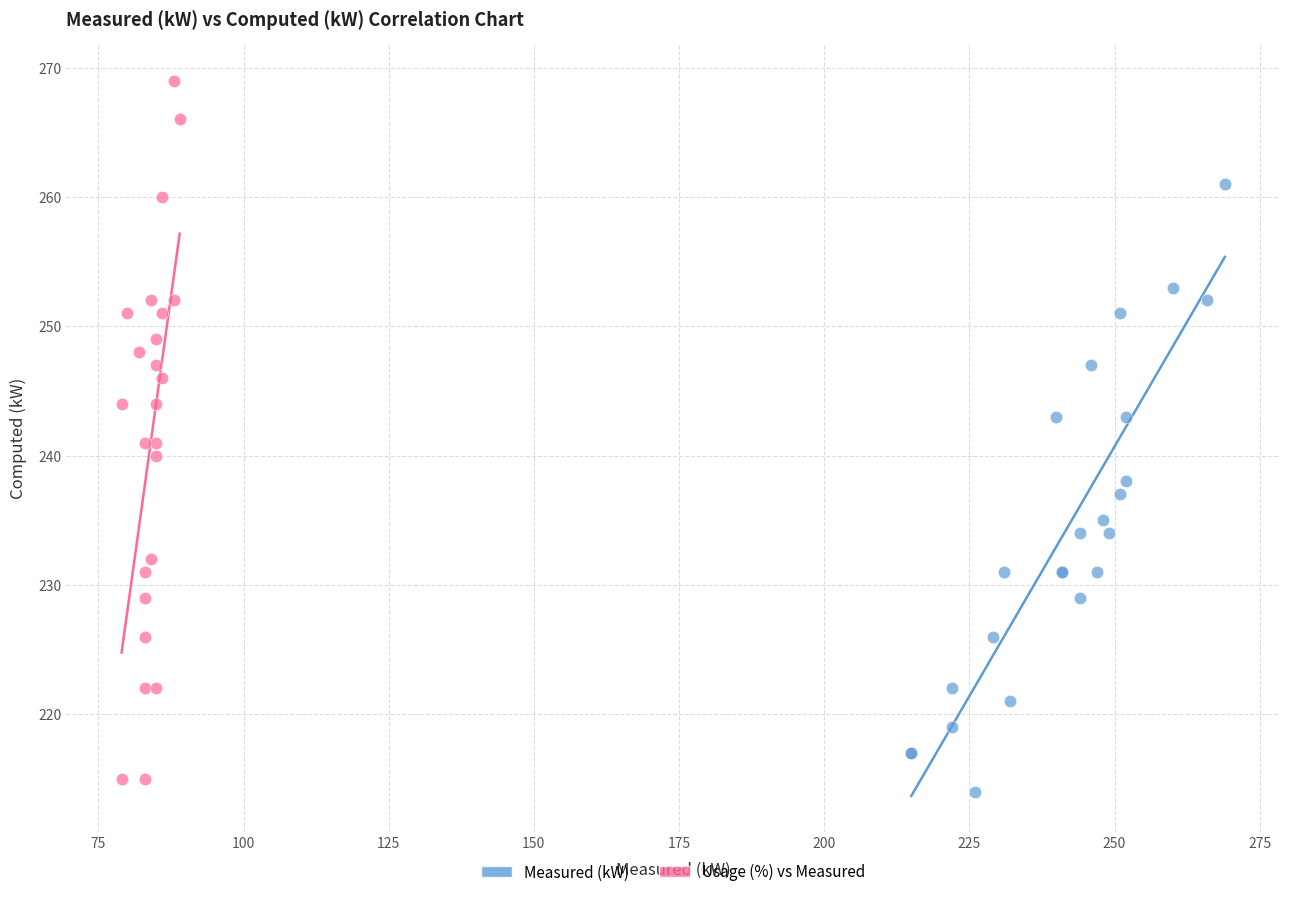

Which series has the largest Y range (max minus min)?

Usage (%) vs Measured